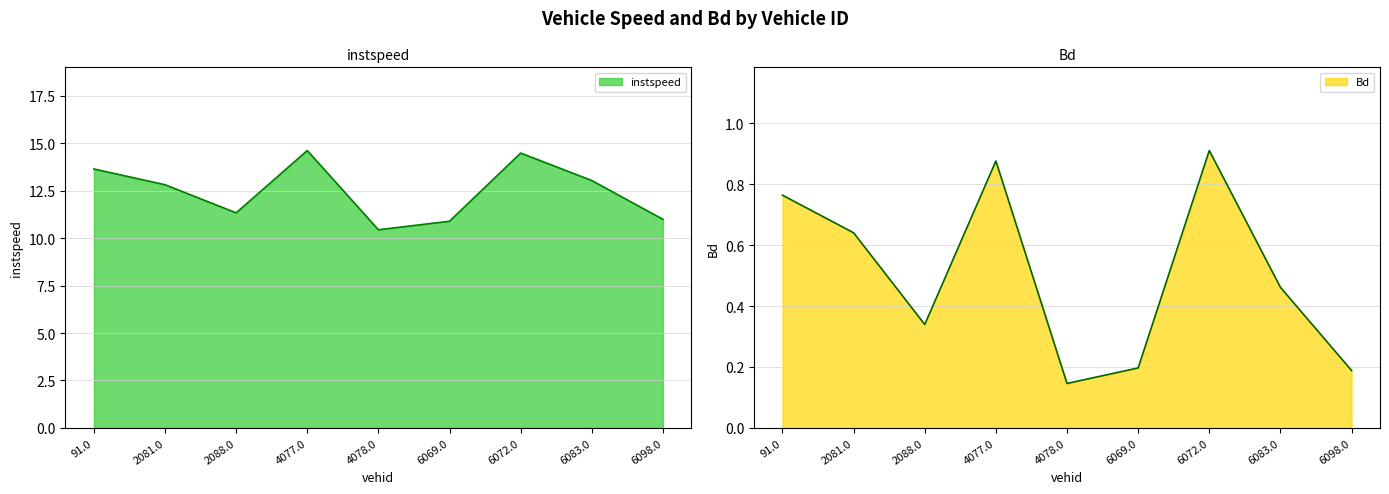

Between 4077.0 and 6098.0, which is larger?

4077.0